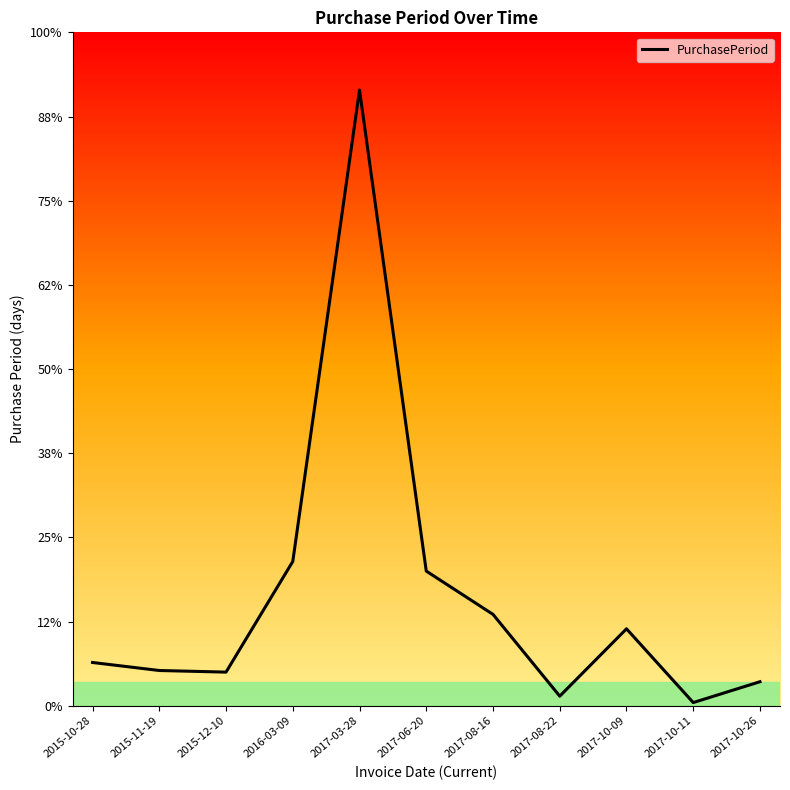

What is the difference between the maximum and minimum values?

382